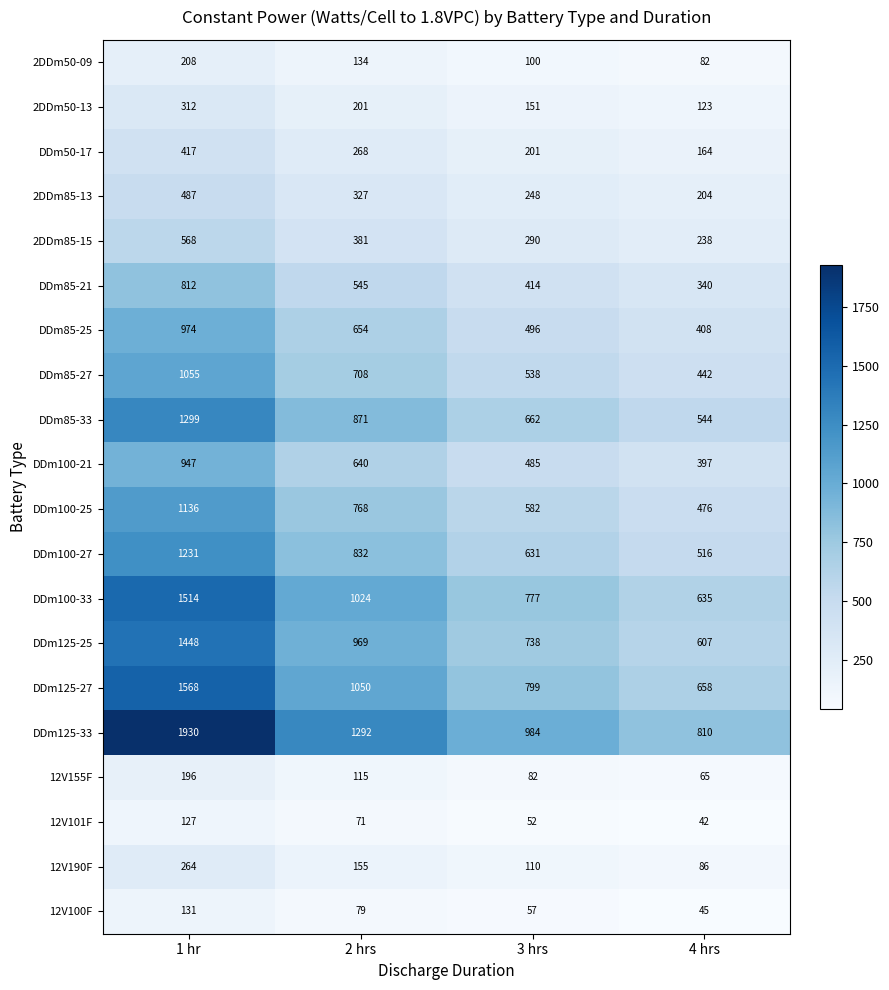

What is the average value of the 2DDm50-13 series?

197